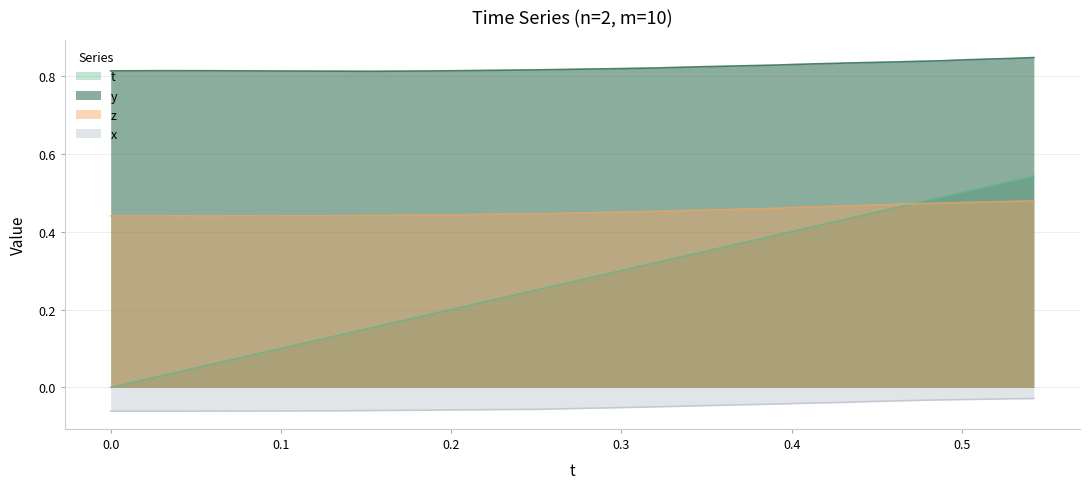

How many lines are shown in the chart?

4